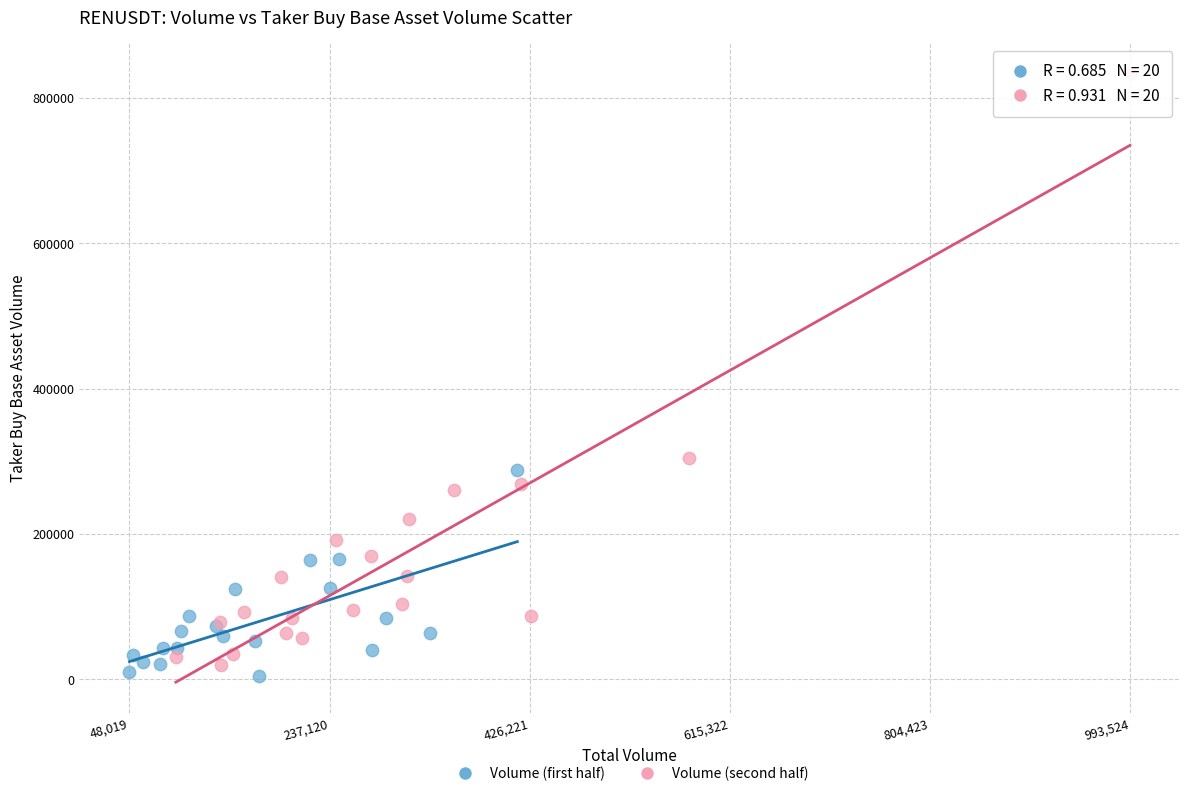

Which series reaches the maximum Y coordinate?

Volume (second half)